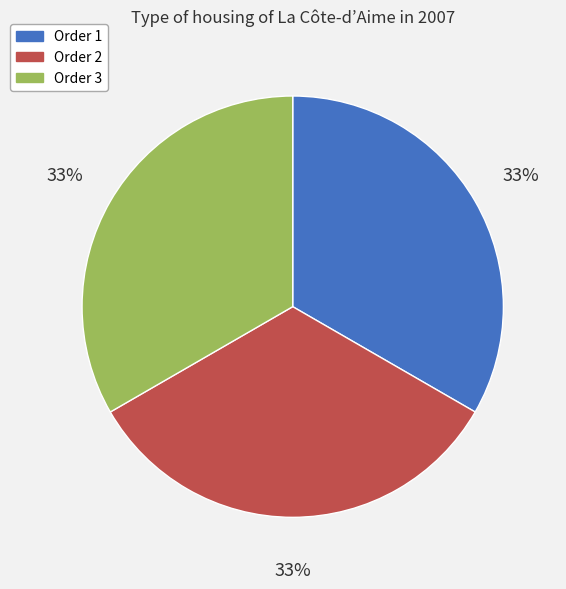

Is there any slice that represents more than half of the pie?

No